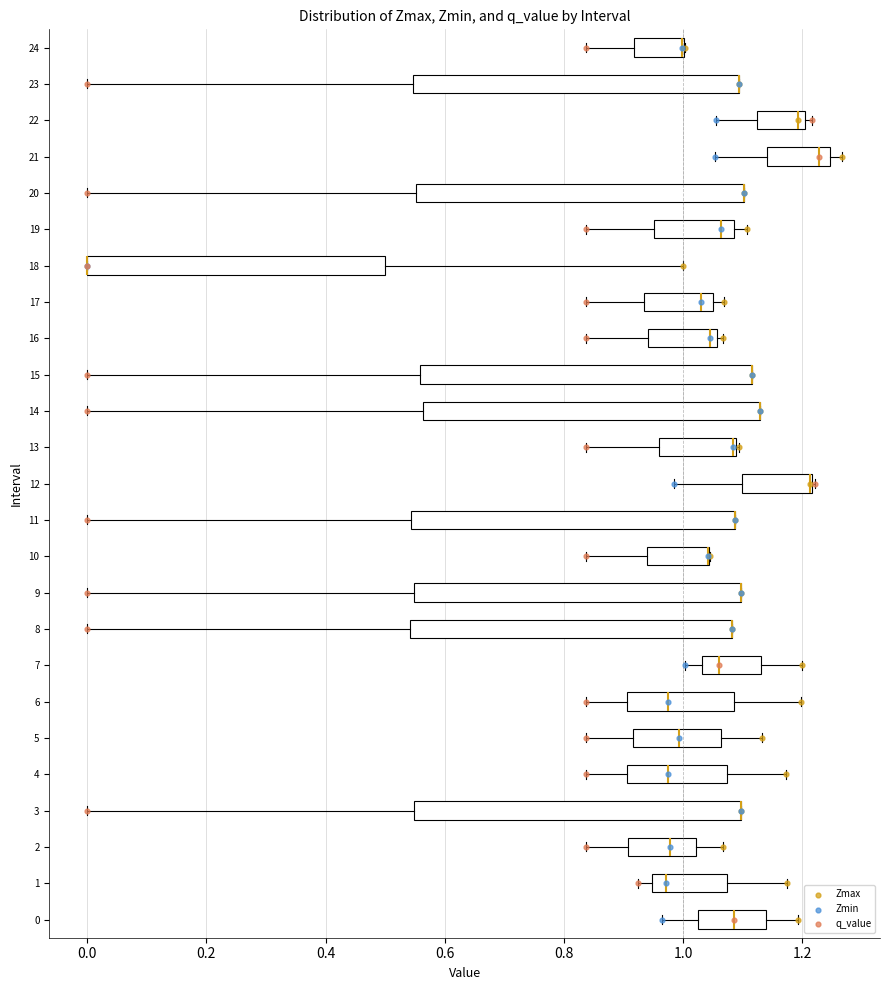

Reading bottom to top, read every box against the x-axis: the position of its median line, the range the box covers, and the ends of its whiskers. The values are not printed on the chart, so give them approximately, as read against the axis.

0: median 1.08, box 1.02 to 1.14, whiskers 0.96 to 1.20
1: median 0.98, box 0.94 to 1.08, whiskers 0.92 to 1.18
2: median 0.98, box 0.90 to 1.02, whiskers 0.84 to 1.06
3: median 1.10 (drawn on the box's right edge), box 0.54 to 1.10, whiskers 0.00 to 1.10
4: median 0.98, box 0.90 to 1.08, whiskers 0.84 to 1.18
5: median 1.00, box 0.92 to 1.06, whiskers 0.84 to 1.14
6: median 0.98, box 0.90 to 1.08, whiskers 0.84 to 1.20
7: median 1.06, box 1.04 to 1.12, whiskers 1.00 to 1.20
8: median 1.08 (drawn on the box's right edge), box 0.54 to 1.08, whiskers 0.00 to 1.08
9: median 1.10 (drawn on the box's right edge), box 0.54 to 1.10, whiskers 0.00 to 1.10
10: median 1.04 (drawn on the box's right edge), box 0.94 to 1.04, whiskers 0.84 to 1.04
11: median 1.08 (drawn on the box's right edge), box 0.54 to 1.08, whiskers 0.00 to 1.08
12: median 1.22 (drawn on the box's right edge), box 1.10 to 1.22, whiskers 0.98 to 1.22
13: median 1.08 (drawn on the box's right edge), box 0.96 to 1.08, whiskers 0.84 to 1.10
14: median 1.12 (drawn on the box's right edge), box 0.56 to 1.12, whiskers 0.00 to 1.12
15: median 1.12 (drawn on the box's right edge), box 0.56 to 1.12, whiskers 0.00 to 1.12
16: median 1.04, box 0.94 to 1.06, whiskers 0.84 to 1.06 (just right of the box's right edge)
17: median 1.04 (just left of the box's right edge), box 0.94 to 1.04, whiskers 0.84 to 1.06
18: median 0.00 (drawn on the box's left edge), box 0.00 to 0.50, whiskers 0.00 to 1.00
19: median 1.06, box 0.96 to 1.08, whiskers 0.84 to 1.10
20: median 1.10 (drawn on the box's right edge), box 0.56 to 1.10, whiskers 0.00 to 1.10
21: median 1.22, box 1.14 to 1.24, whiskers 1.06 to 1.26
22: median 1.20 (just left of the box's right edge), box 1.12 to 1.20, whiskers 1.06 to 1.22
23: median 1.10 (drawn on the box's right edge), box 0.54 to 1.10, whiskers 0.00 to 1.10
24: median 1.00 (drawn on the box's right edge), box 0.92 to 1.00, whiskers 0.84 to 1.00